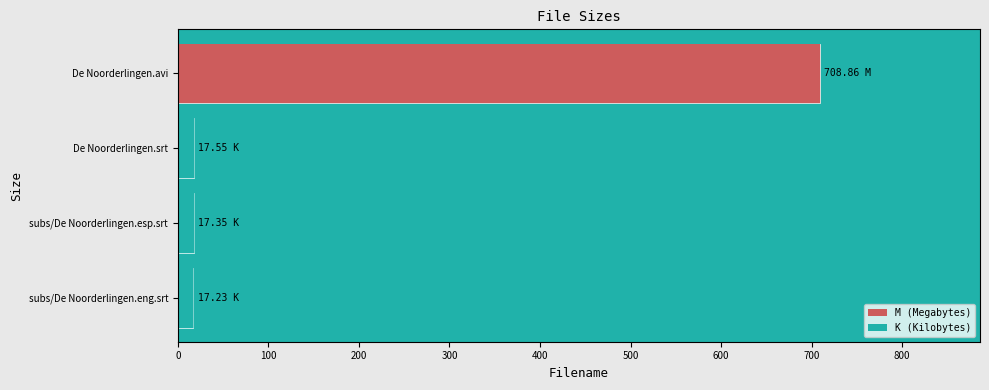

What is the average value?

190.2